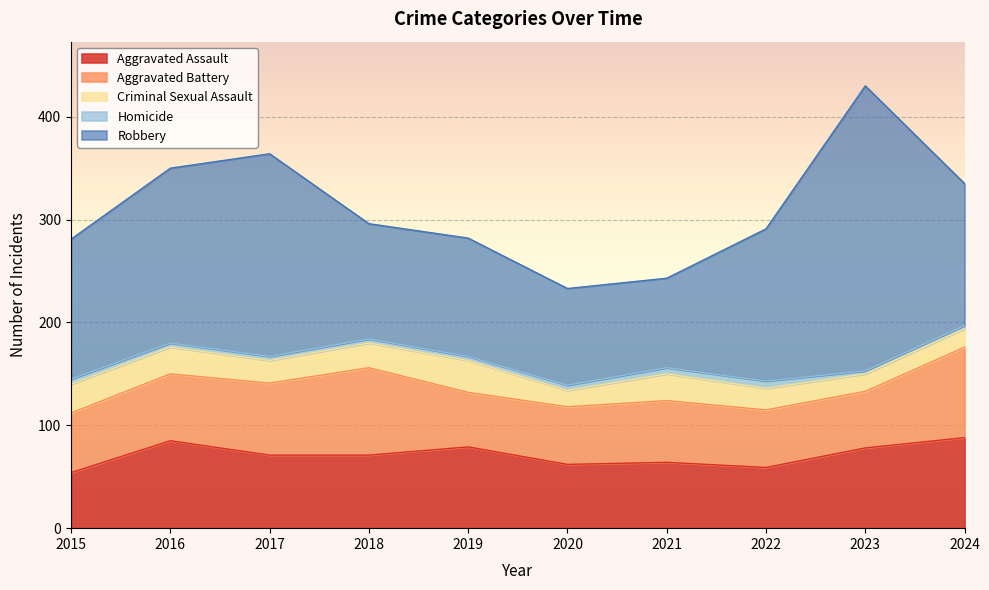

The Aggravated Assault series shows 43 at 2018. True or false?

False